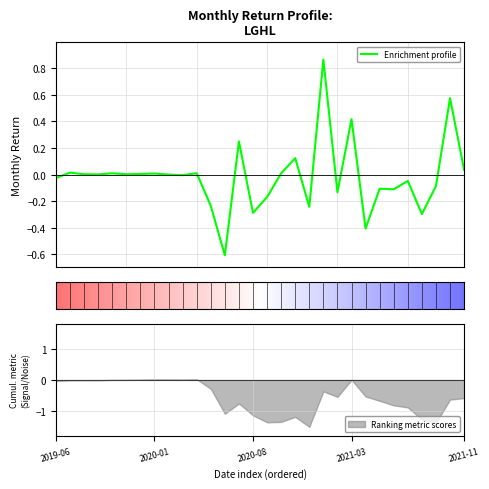

Which label corresponds to the largest value in the chart?

2021-01-31